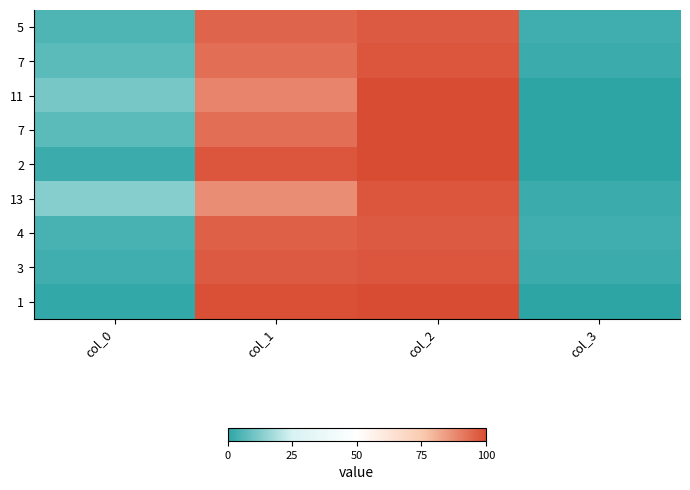

Which has a higher value, col_1 or col_2?

col_2